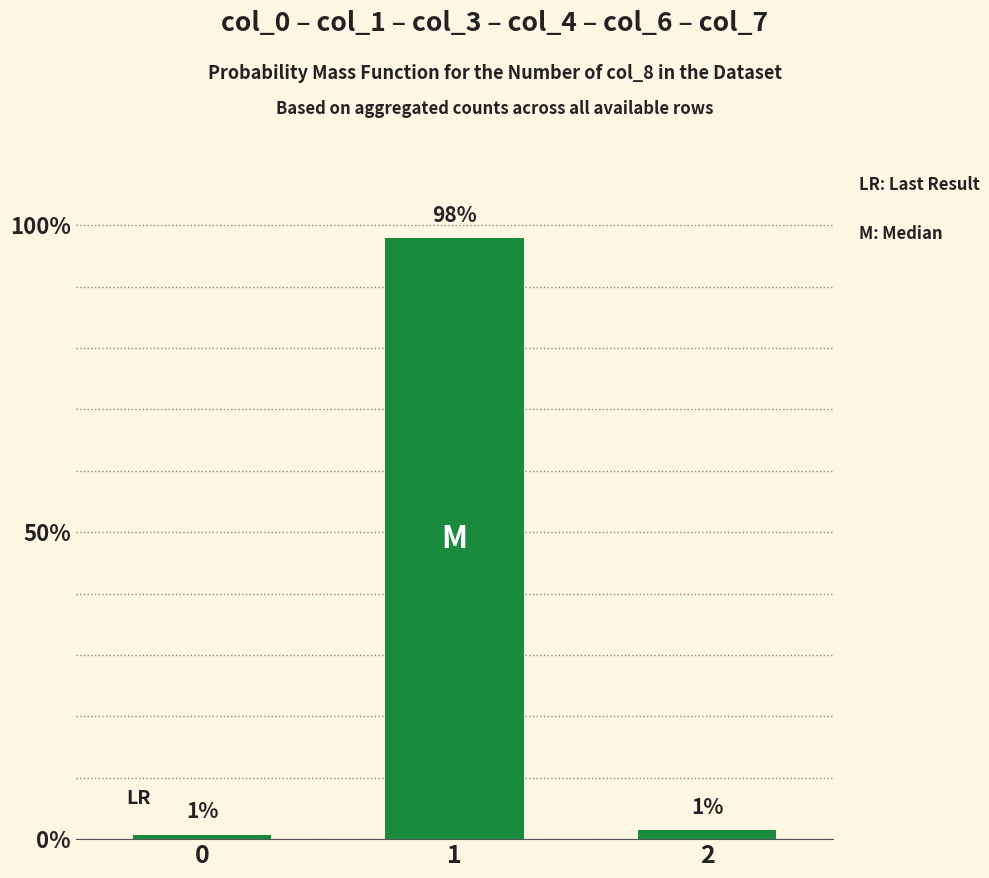

How many bars are there in total?

3